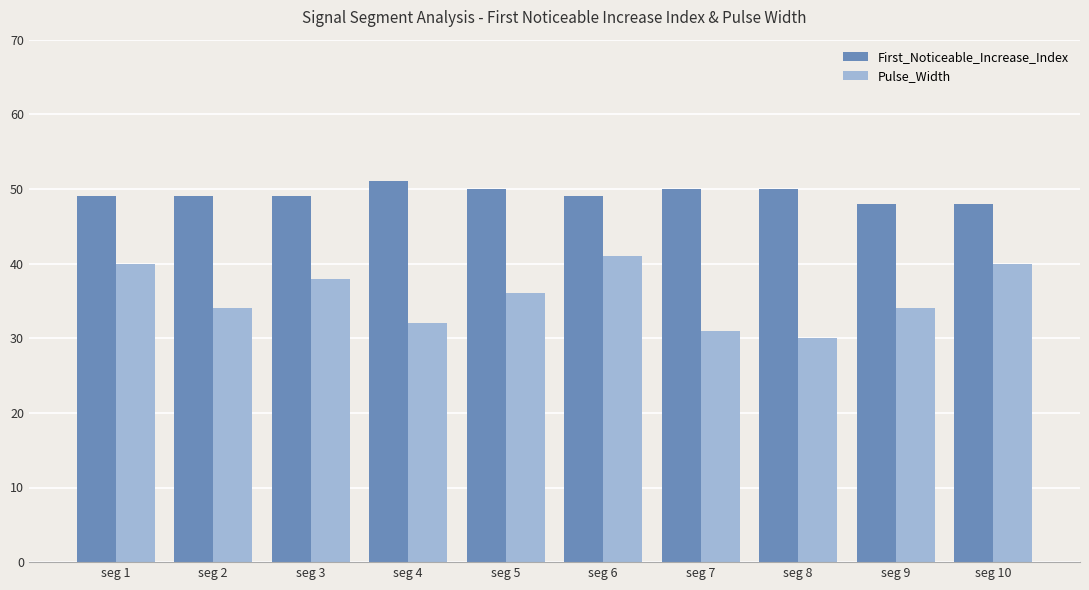

Reading left to right, list all the values displayed in this chart.

First_Noticeable_Increase_Index: 49	49	49	51	50	49	50	50	48	48
Pulse_Width: 40	34	38	32	36	41	31	30	34	40